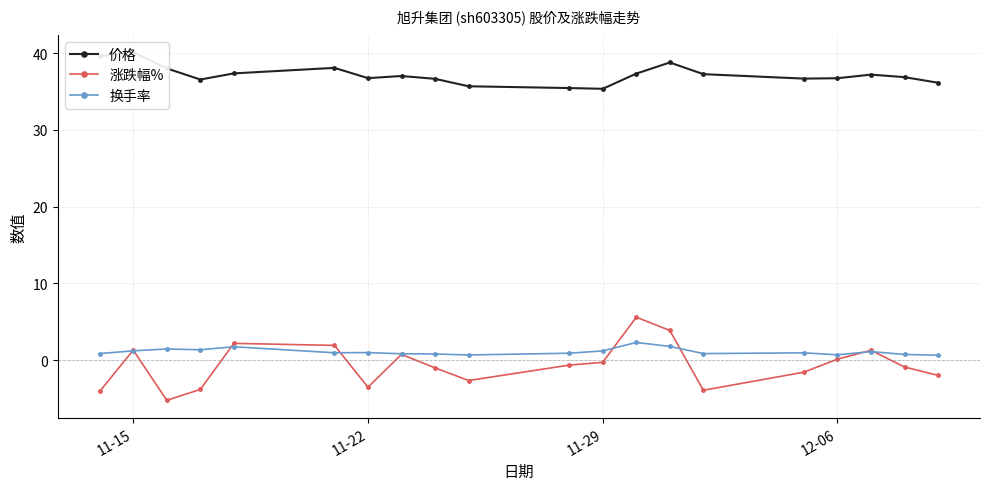

Does the chart display data point markers on the line(s)?

Yes